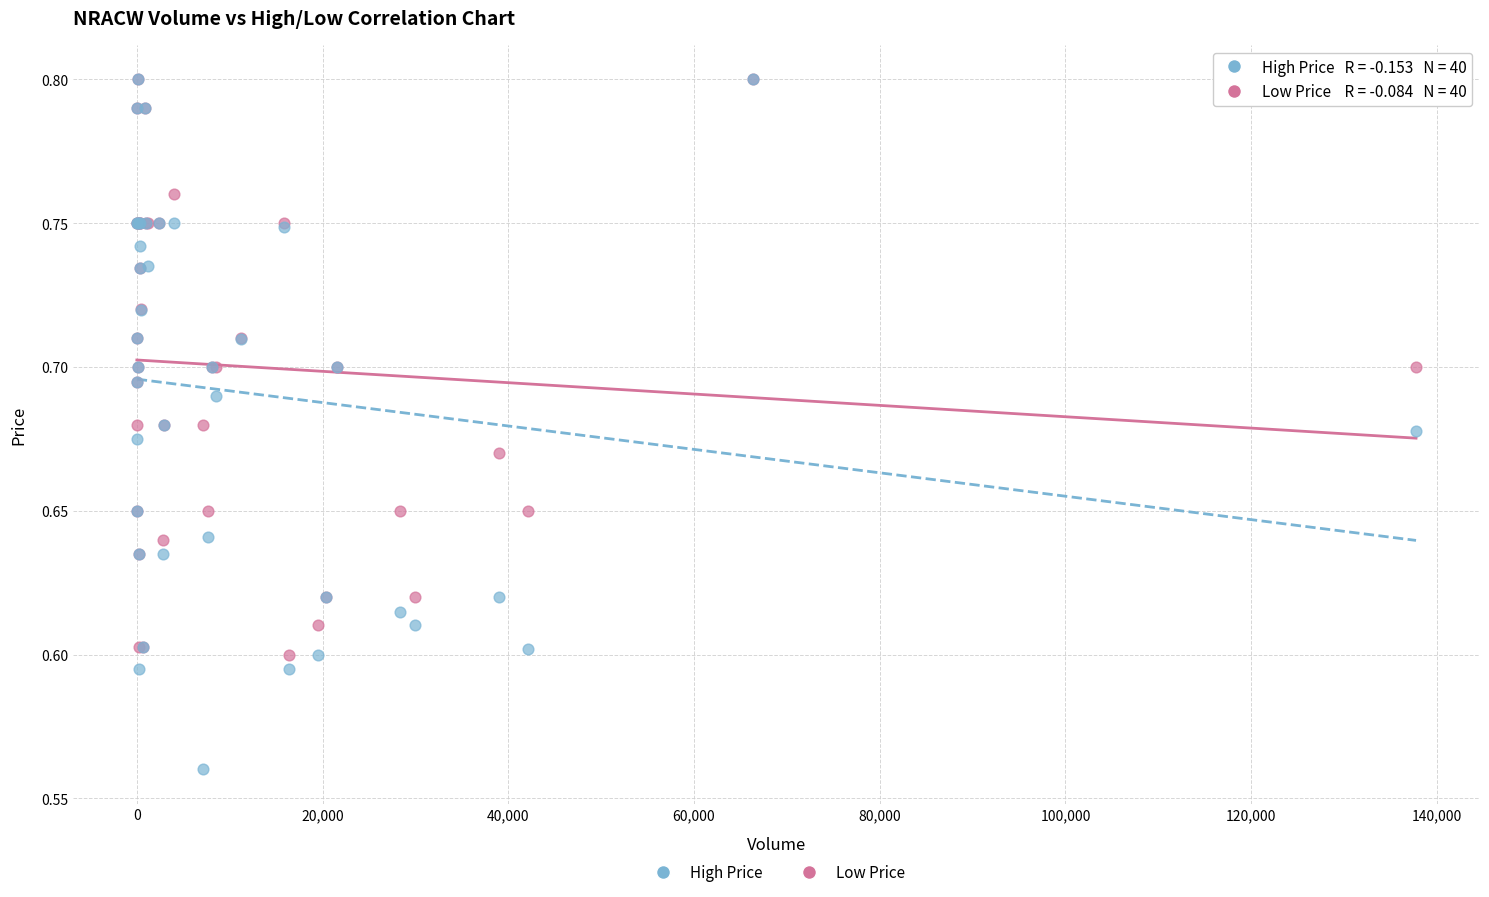

What are all the series names shown in the legend?

High Price, Low Price